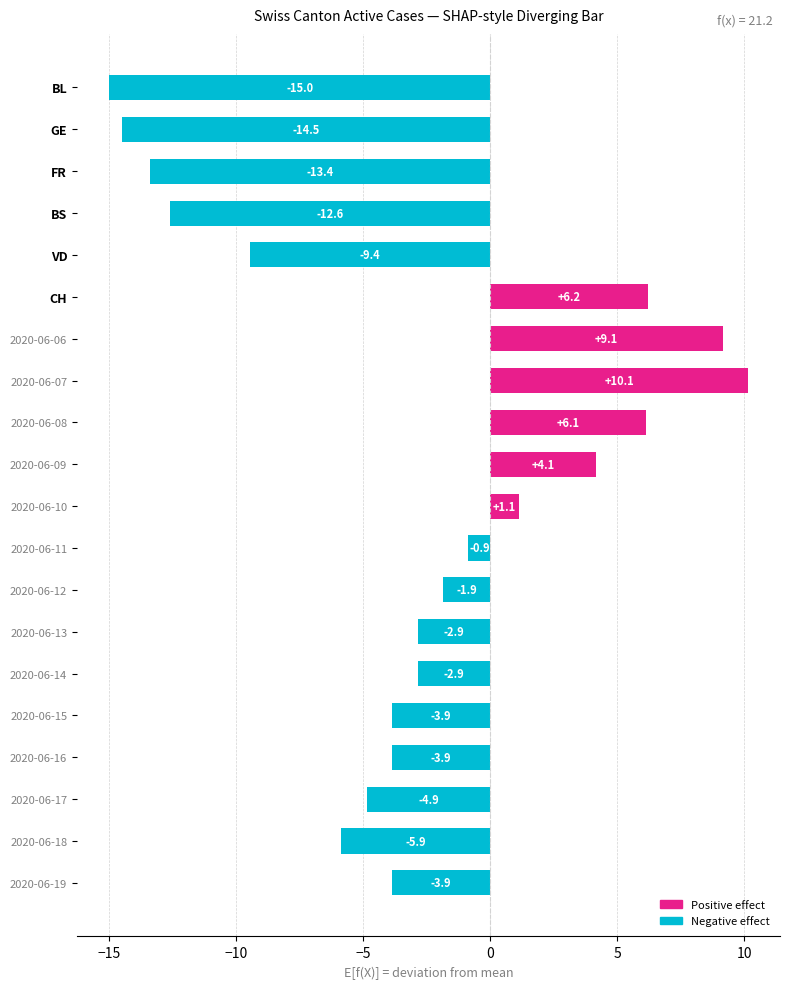

What is the change in value from 2020-06-11 to 2020-06-10?

+2.0